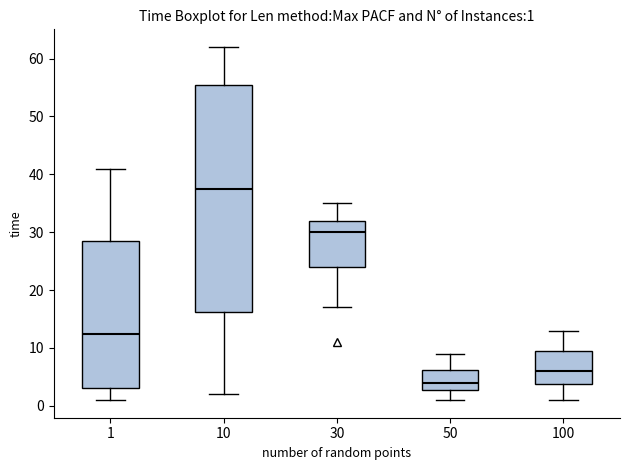

Comparing the boxes themselves (not the whiskers), which one is the tallest?

10